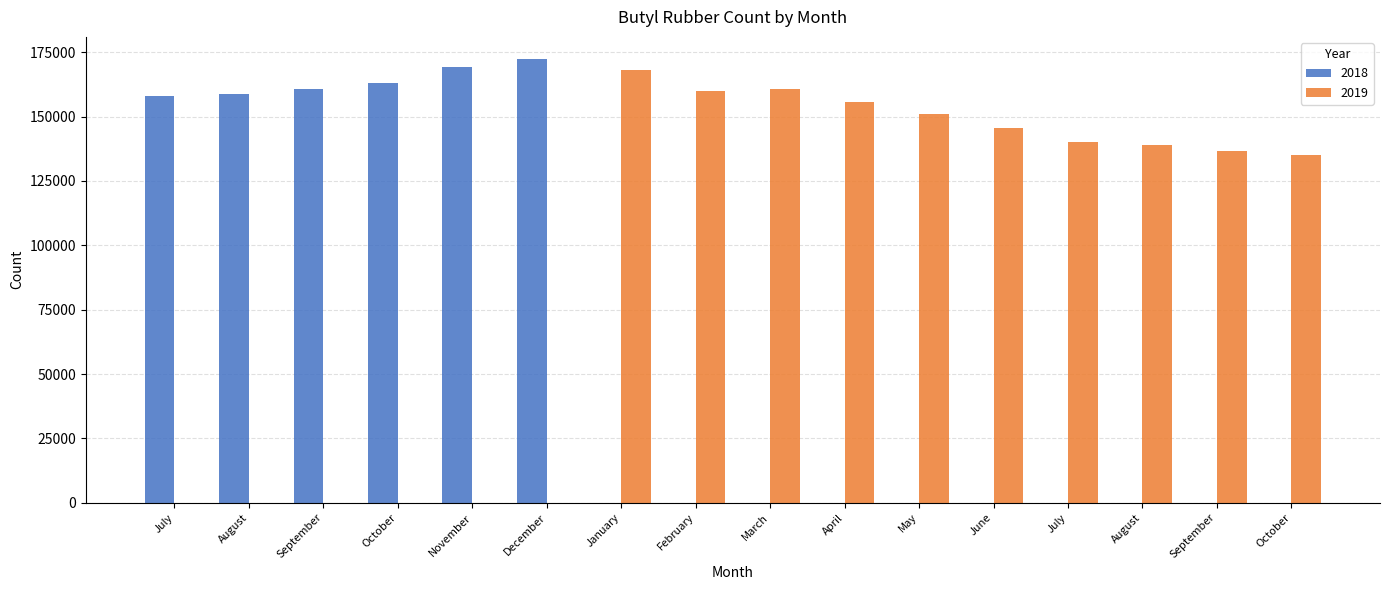

What is the difference between the highest and lowest values at June?

145670